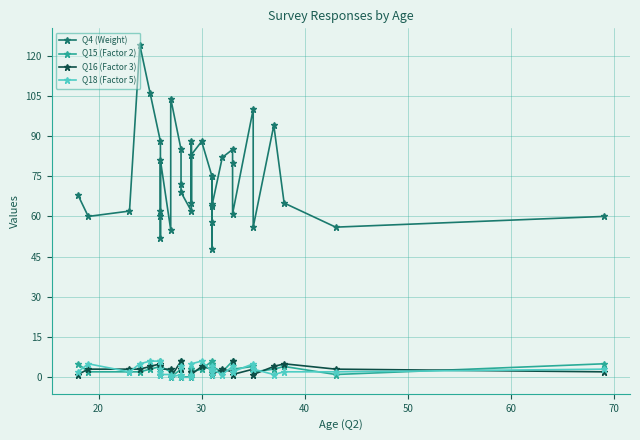

How many interior local valleys does the Q18 (Factor 5) series have?

6